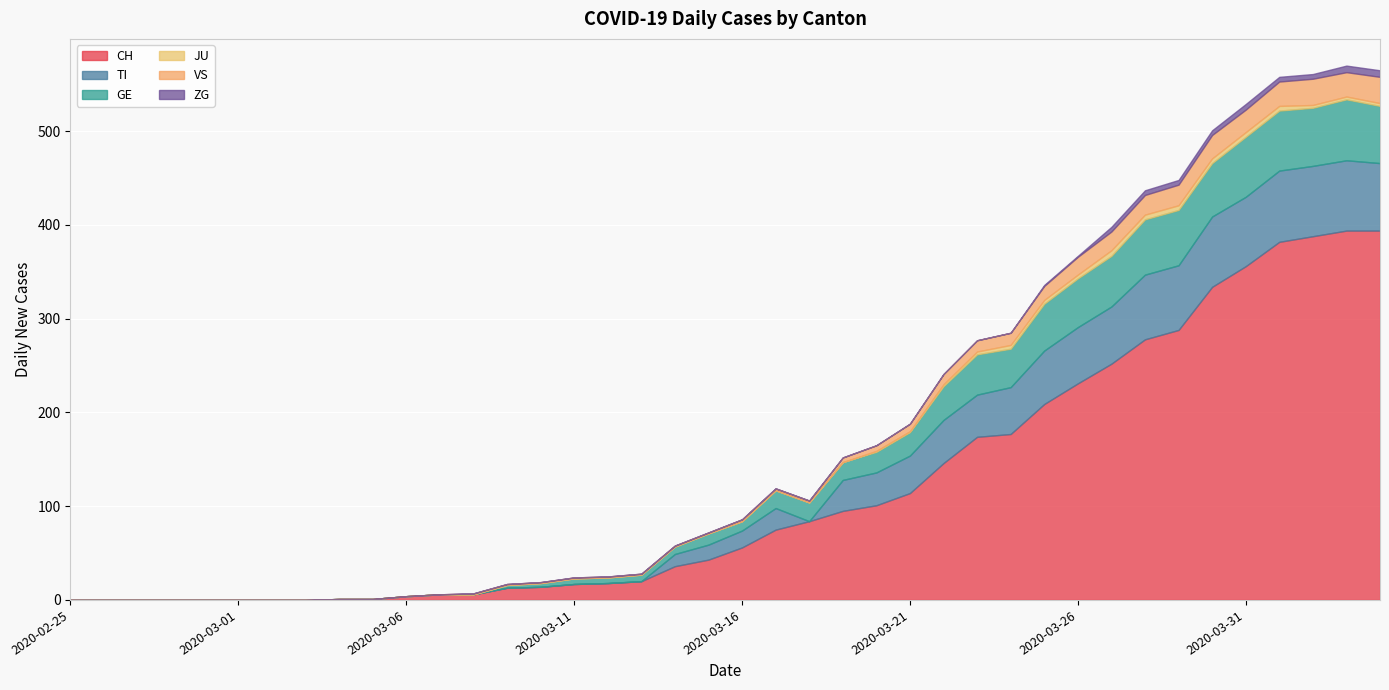

Reading right to left, extract all data points from this chart.

CH: 394	394	388	382	356	334	288	278	252	231	209	177	174	146	114	101	95	84	75	56	43	36	20	18	17	14	13	6	6	4	1	1	0	0	0	0	0	0	0	0
TI: 72	75	75	76	74	75	69	69	61	60	57	50	45	46	40	35	33	0	23	18	16	13	0	0	0	0	0	0	0	0	0	0	0	0	0	0	0	0	0	0
GE: 61	65	62	64	64	57	59	59	54	52	50	41	43	36	25	22	19	20	19	10	12	8	7	6	6	4	3	0	0	0	0	0	0	0	0	0	0	0	0	0
JU: 3	3	3	5	5	5	5	5	6	4	4	4	3	2	1	1	0	0	0	0	0	0	0	0	0	0	0	0	0	0	0	0	0	0	0	0	0	0	0	0
VS: 28	26	28	26	24	25	22	21	20	19	15	13	12	11	8	6	5	2	2	2	1	1	1	1	1	1	1	1	0	0	0	0	0	0	0	0	0	0	0	0
ZG: 7	7	5	5	6	5	5	5	5	1	1	0	0	0	0	0	0	0	0	0	0	0	0	0	0	0	0	0	0	0	0	0	0	0	0	0	0	0	0	0